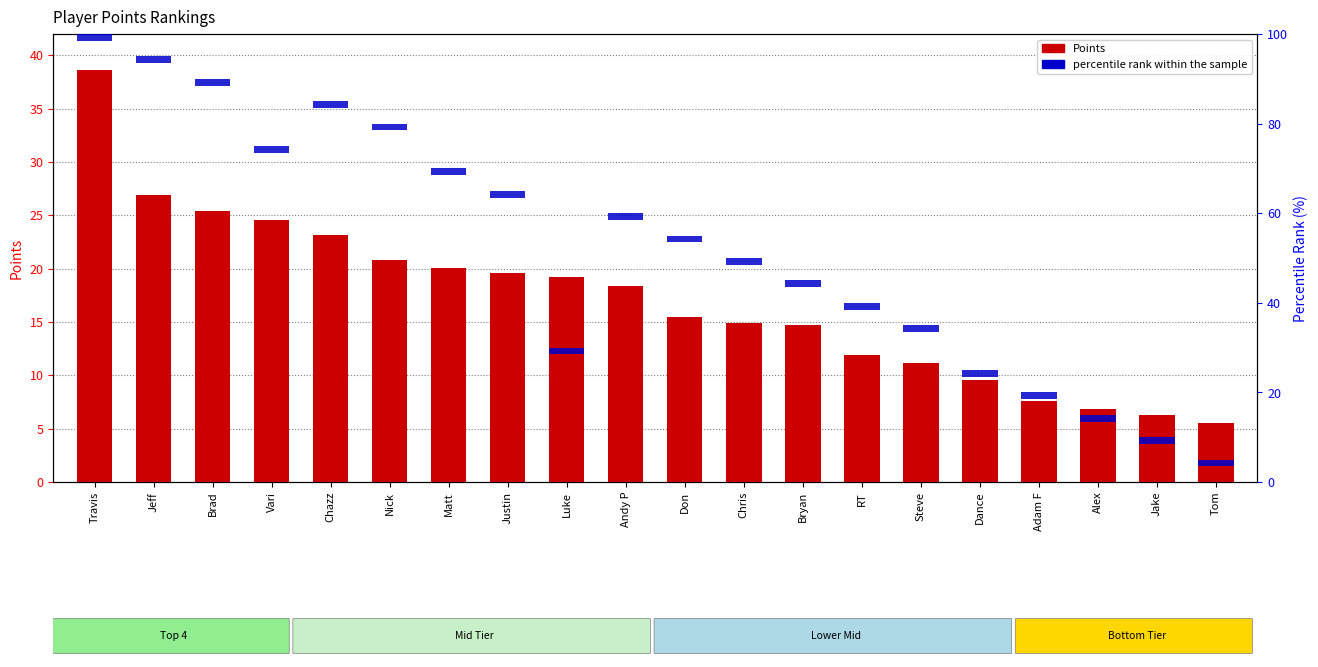

The value of Points at Vari is 40.2. True or false?

False